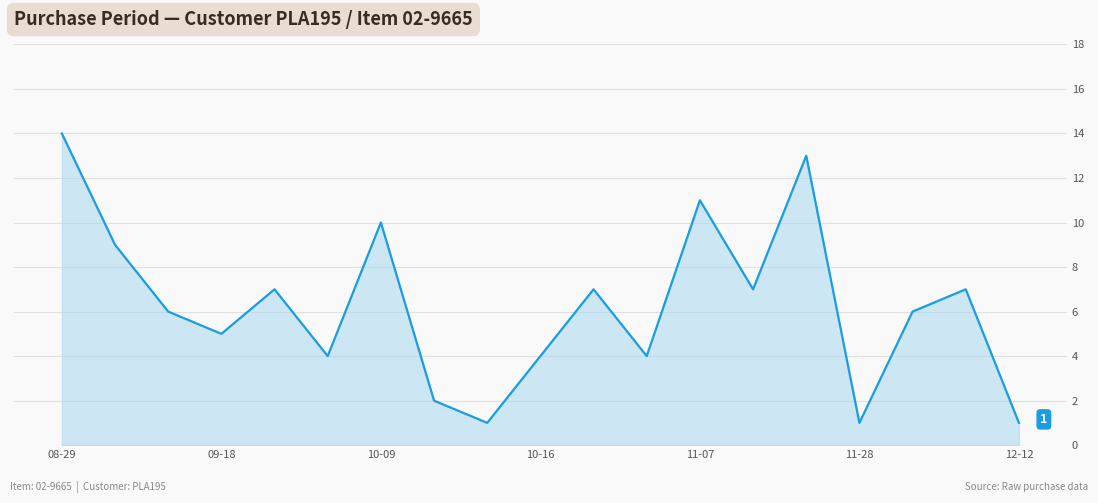

How many lines are shown in the chart?

1